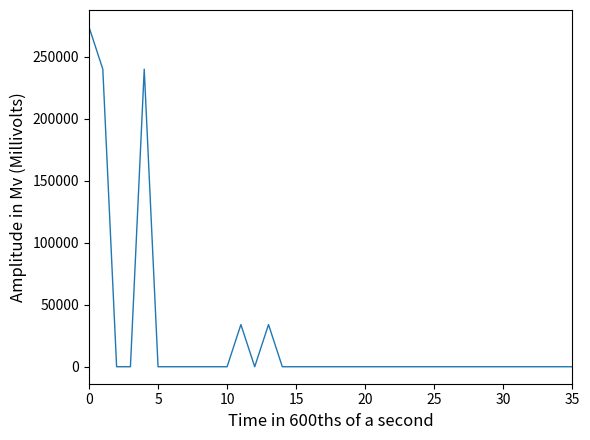

What is the greatest value displayed?

274000